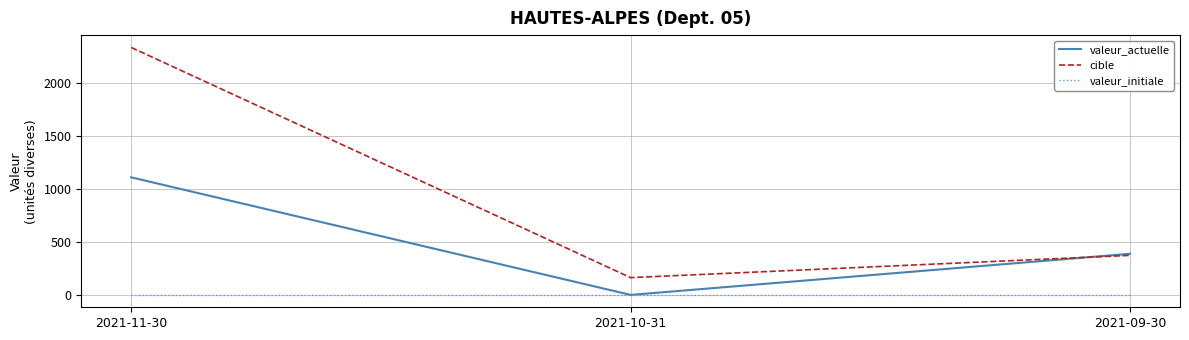

Rank the categories by valeur_actuelle value from highest to lowest.

2021-11-30, 2021-09-30, 2021-10-31